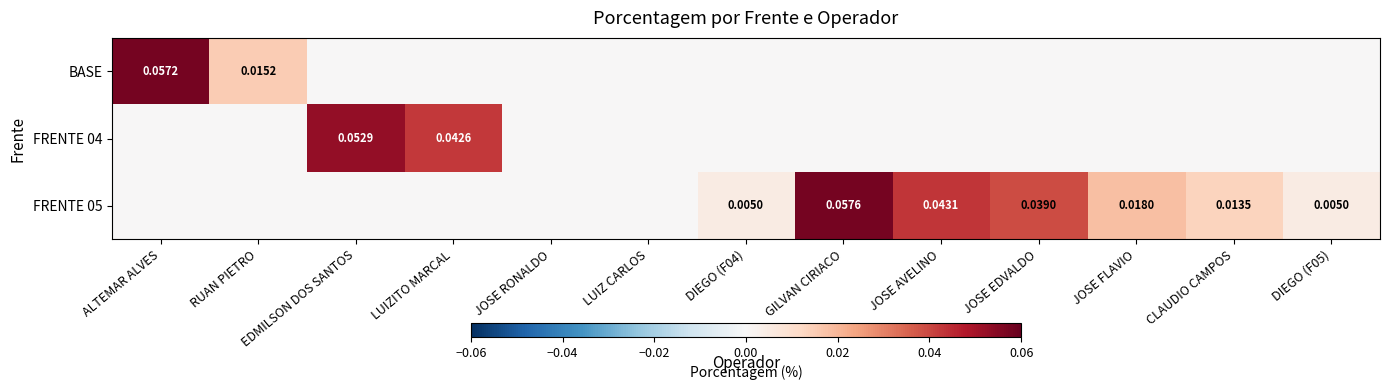

Is the value of BASE at ALTEMAR ALVES greater than the value of FRENTE 04 at JOSE EDVALDO?

Yes